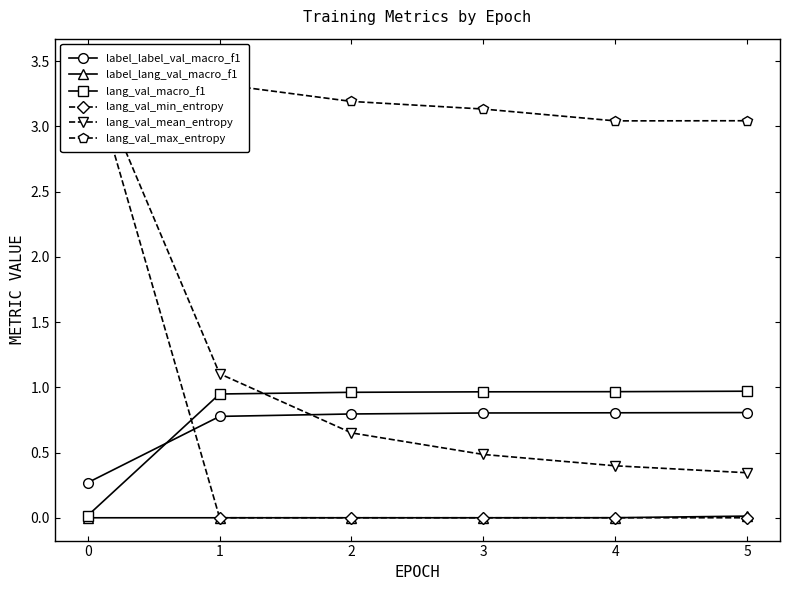

Is the value of lang_val_macro_f1 at 2 greater than the value of label_lang_val_macro_f1 at 3?

Yes